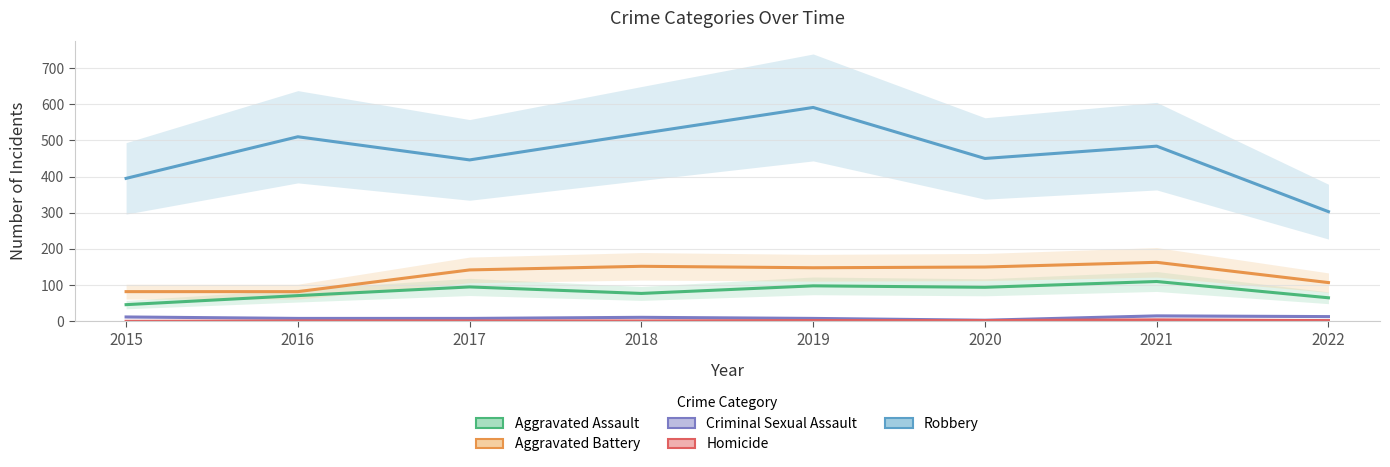

At which label does Criminal Sexual Assault first exceed 11?

2015